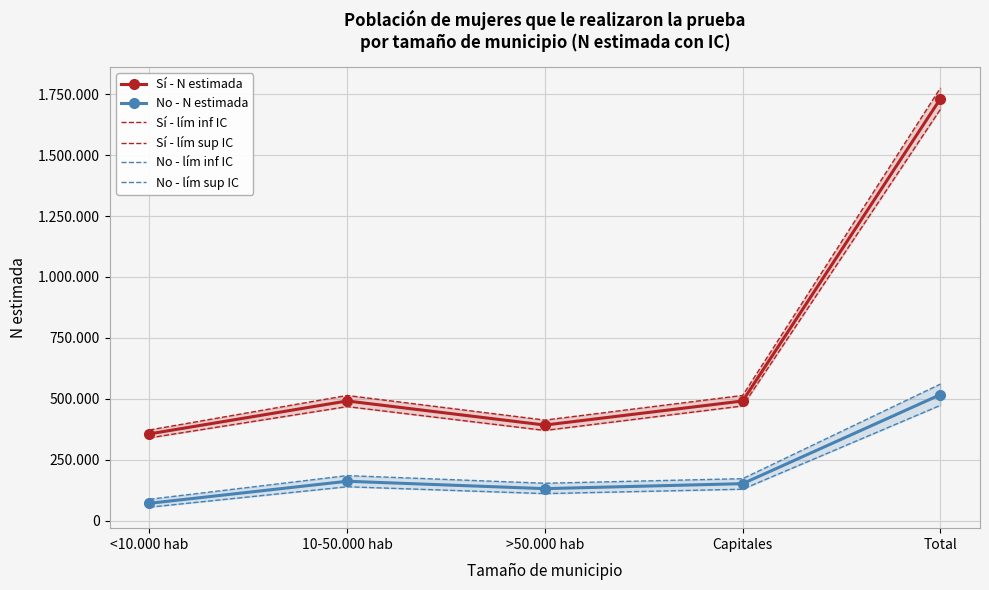

Between <10.000 hab and Capitales, which series saw the biggest shift?

Sí - lím sup IC